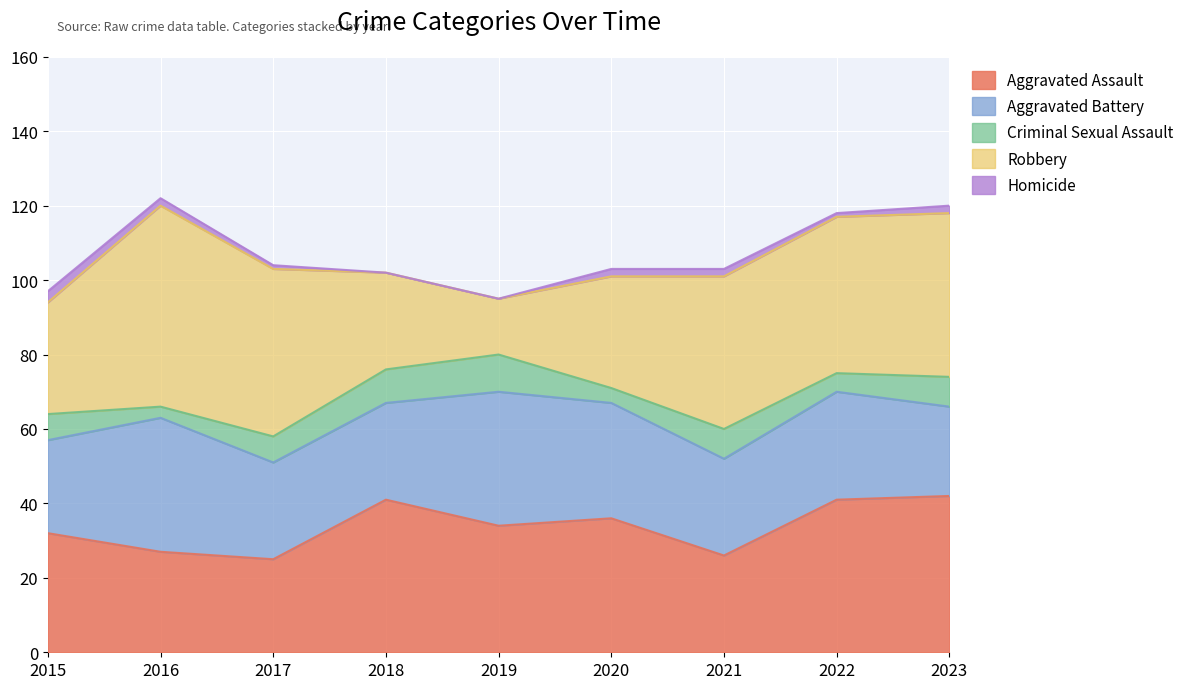

What is the average value of the Robbery series?

36